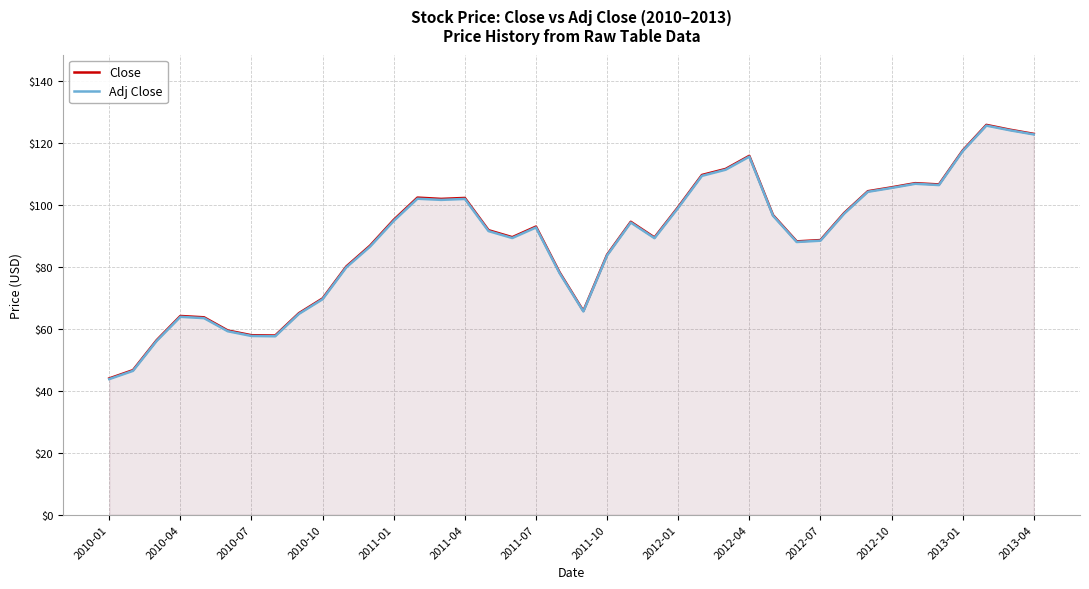

What is the value of the Adj Close point at the 19th from the left?

92.7